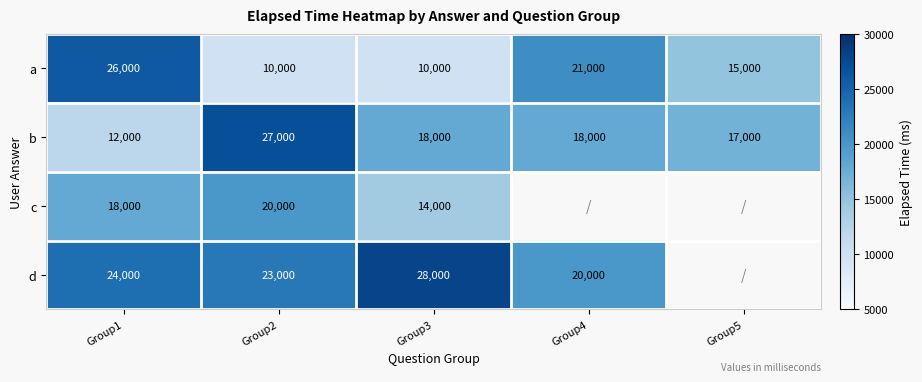

What is the minimum value shown in the chart?

10000.0